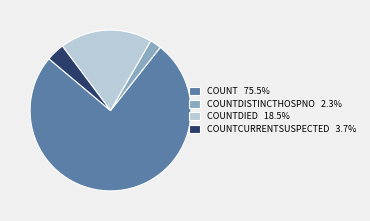

Do COUNTDIED 18.5% and COUNTDISTINCTHOSPNO 2.3% together represent more than half of the pie?

No